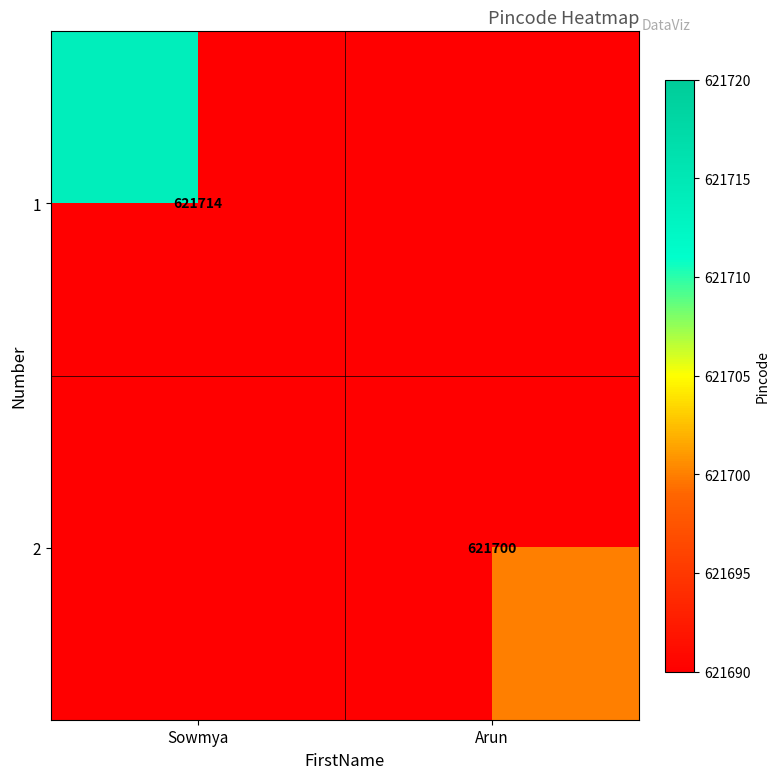

Is the value of 2 at Arun greater than the value of 1 at Sowmya?

No